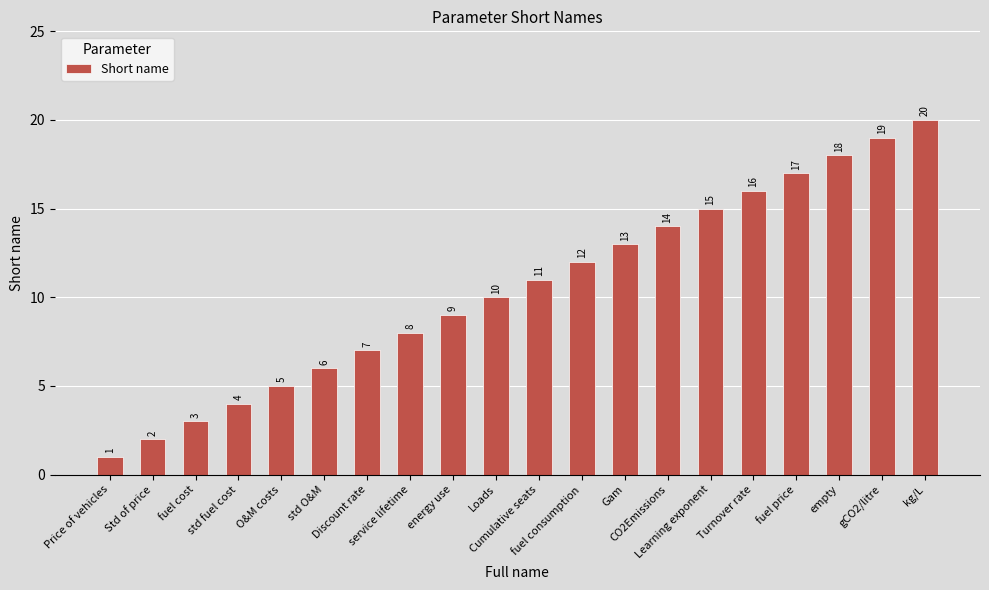

What is the value of the 2nd bar from the left?

2